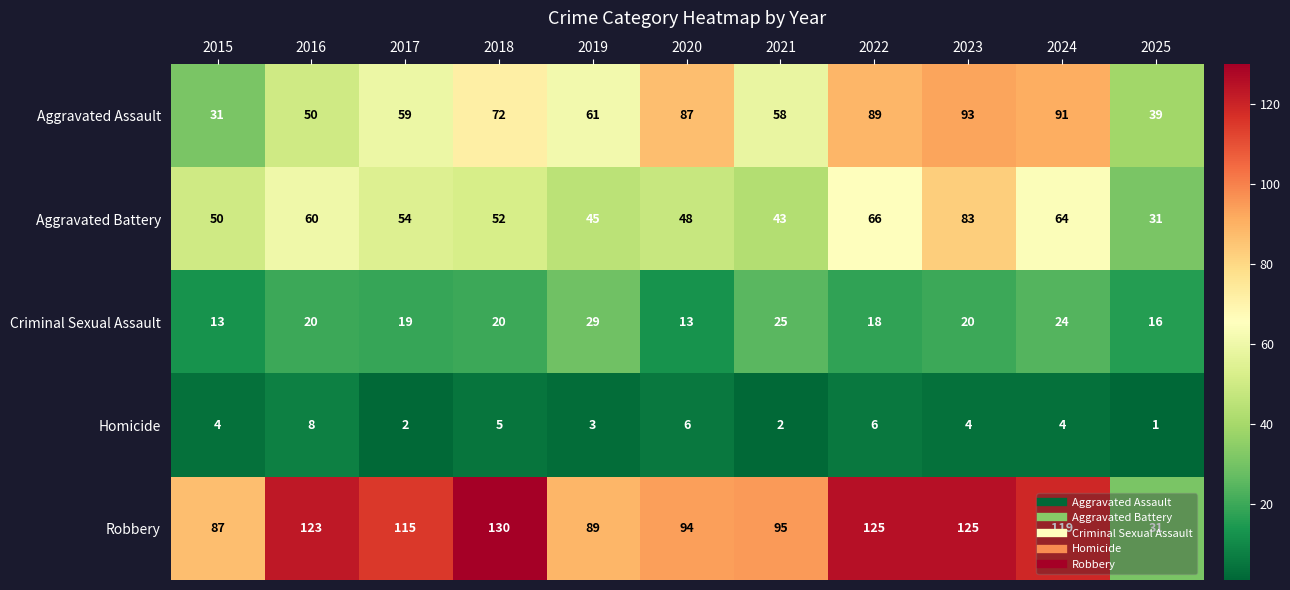

Where does the Aggravated Assault series first go above 61?

2018